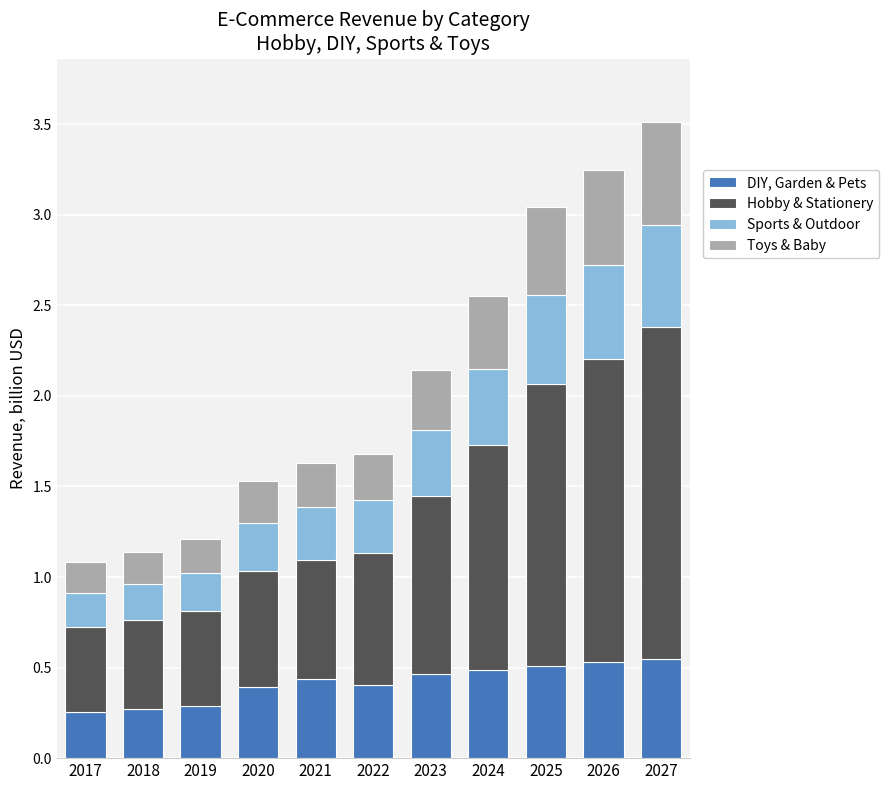

What is the sum of all DIY, Garden & Pets values?

4.6